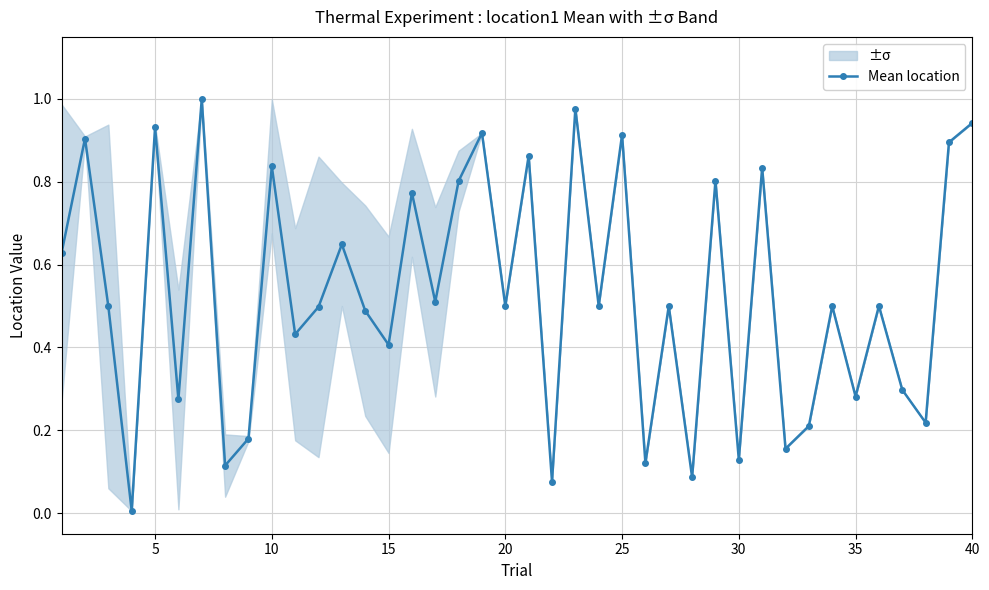

How many interior local peaks does the Mean location series have?

15